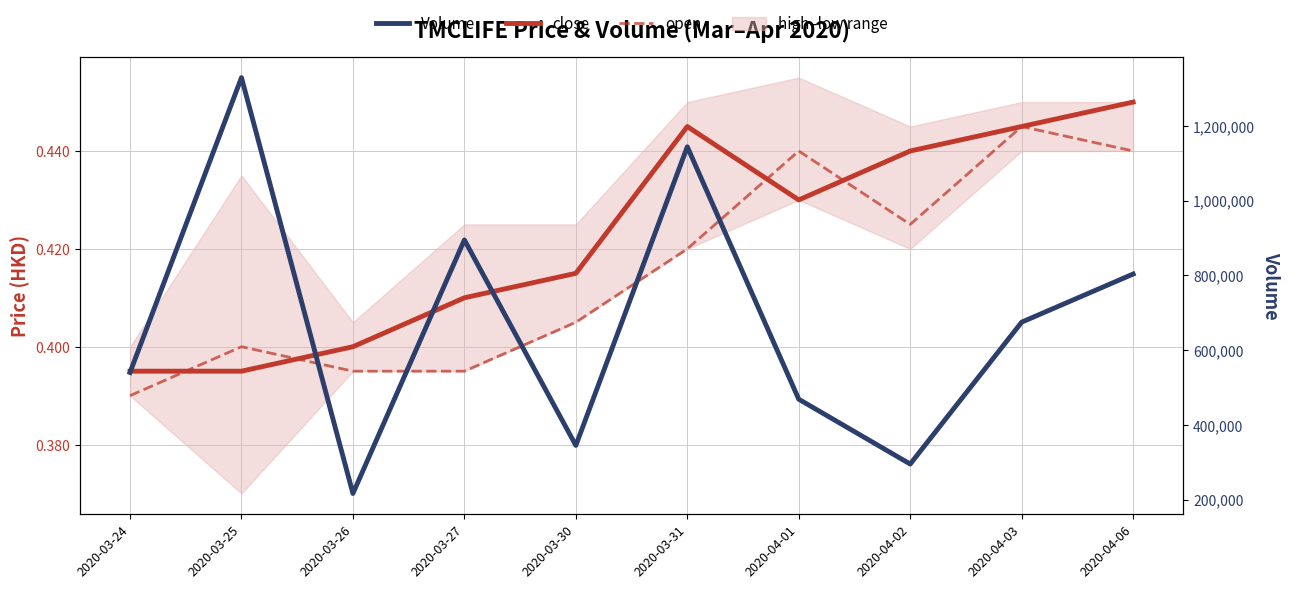

At how many categories does at least one series exceed 347188?

7